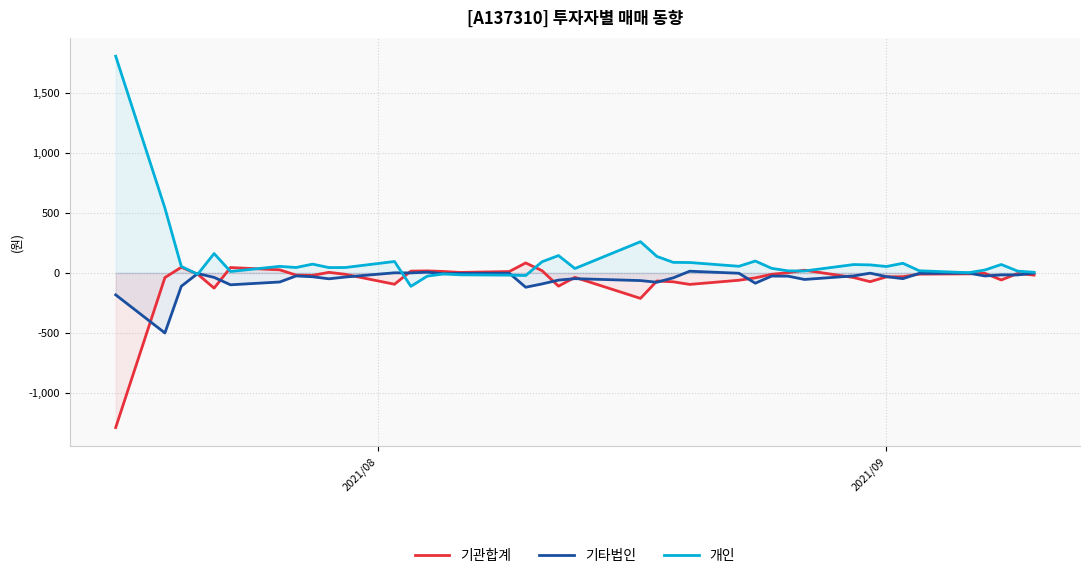

What is the smallest value displayed?

-1287.7